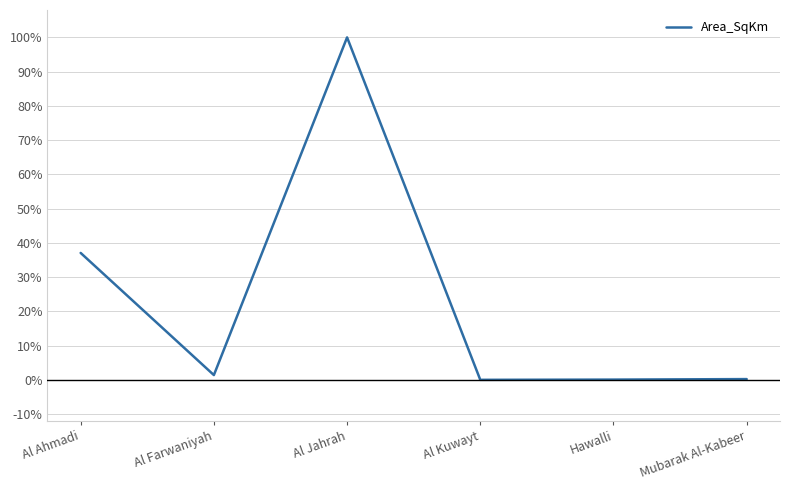

List the labels in order of value, largest first.

Al Jahrah, Al Ahmadi, Al Farwaniyah, Mubarak Al-Kabeer, Hawalli, Al Kuwayt